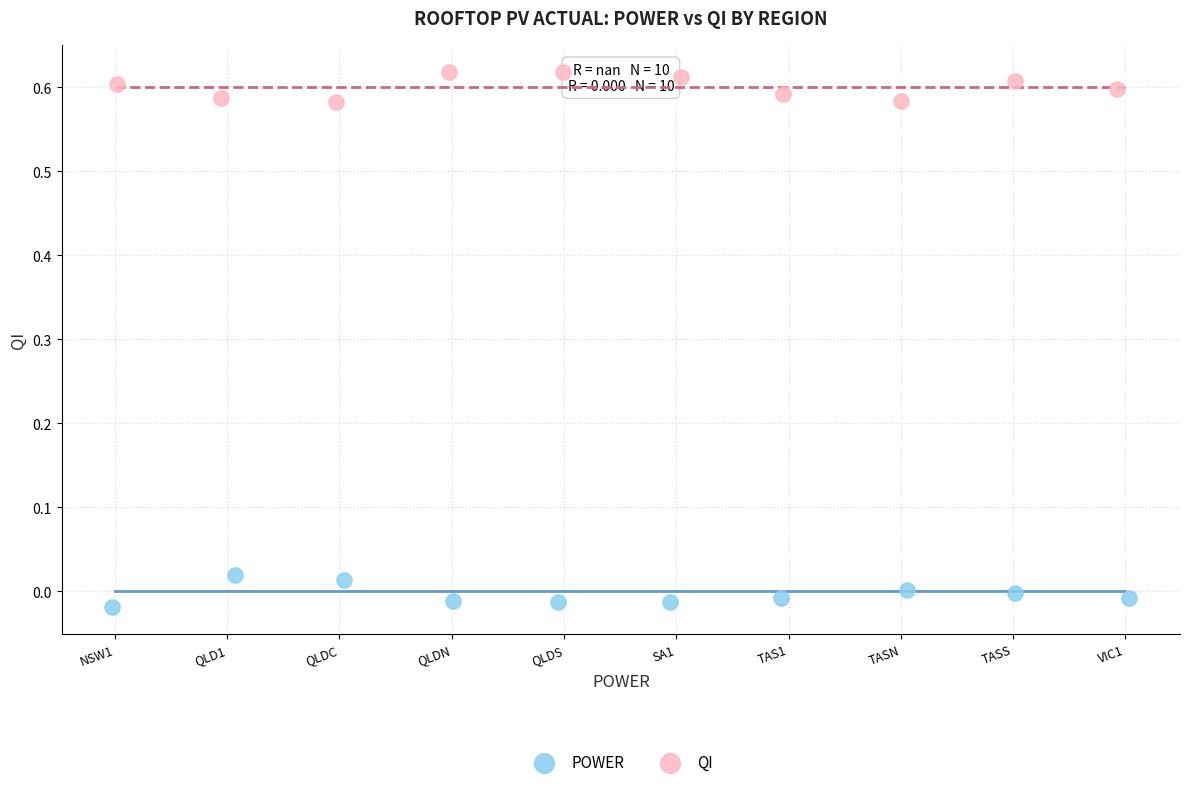

Which series contains the highest Y value?

QI